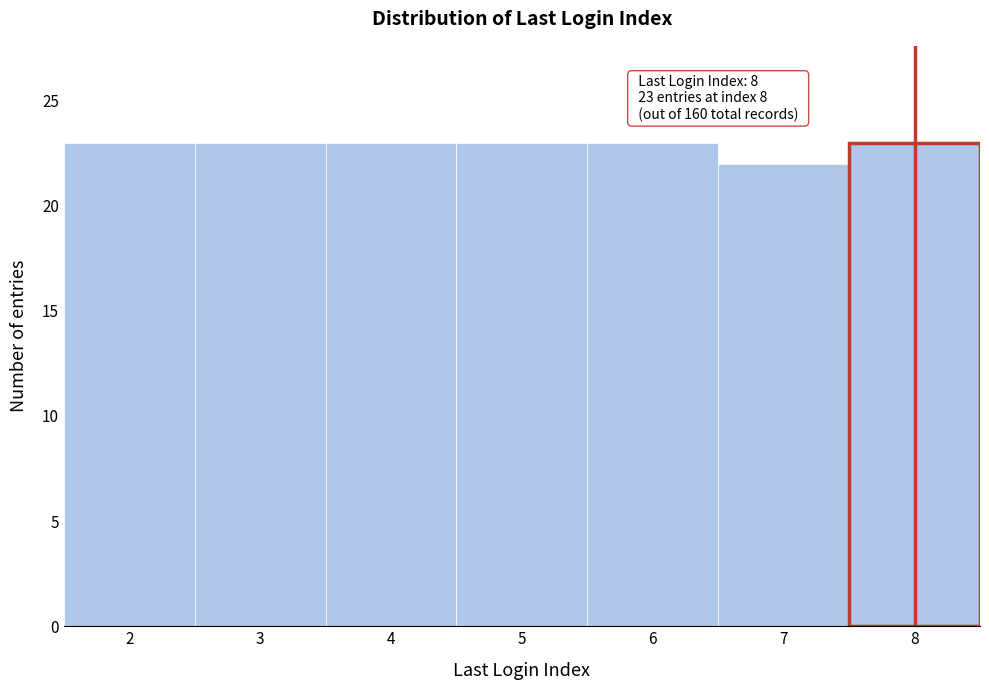

Reading left to right, extract all data points from this chart.

2=23	3=23	4=23	5=23	6=23	7=22	8=23